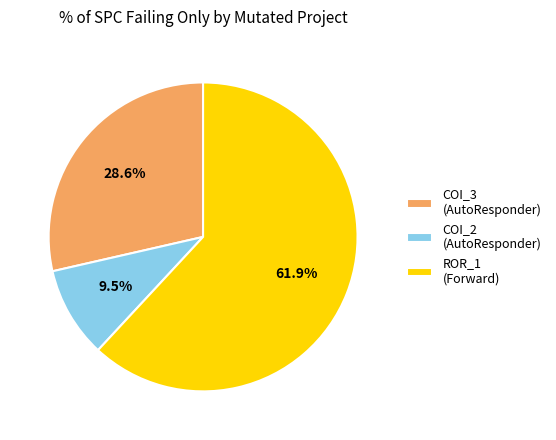

Which slice is the largest?

ROR_1 (Forward)